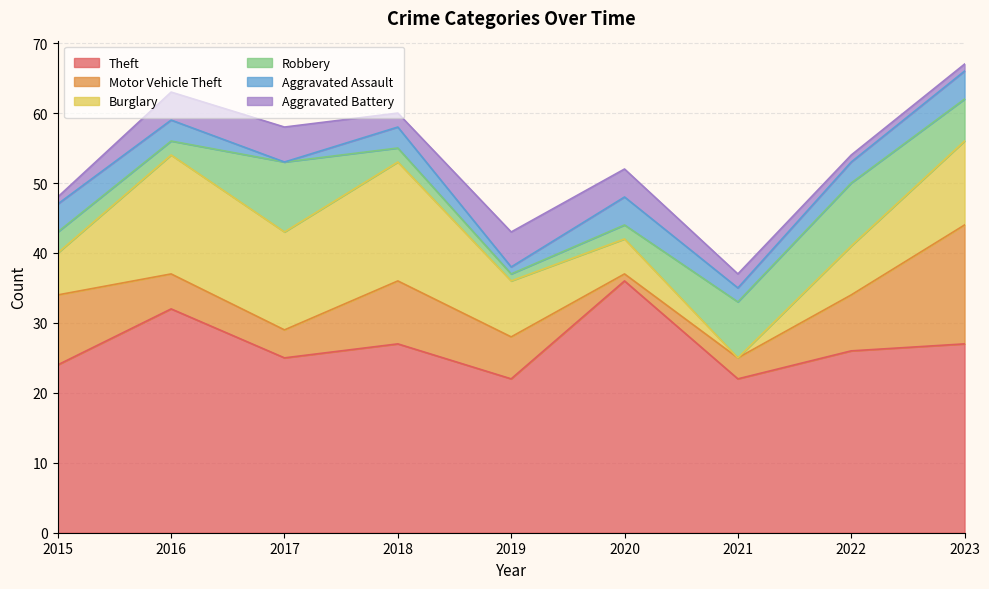

What is the value of the Theft point at the 4th from the left?

27